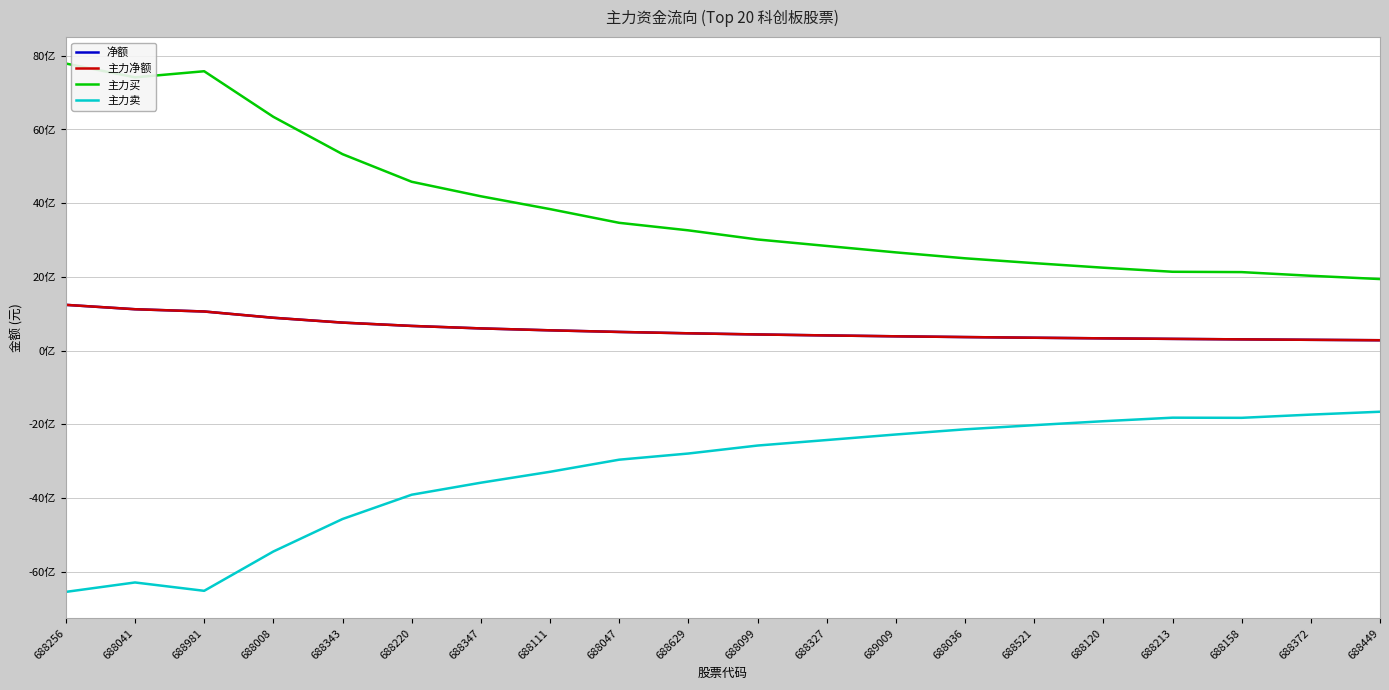

Is this an area chart (filled region under the line)?

No